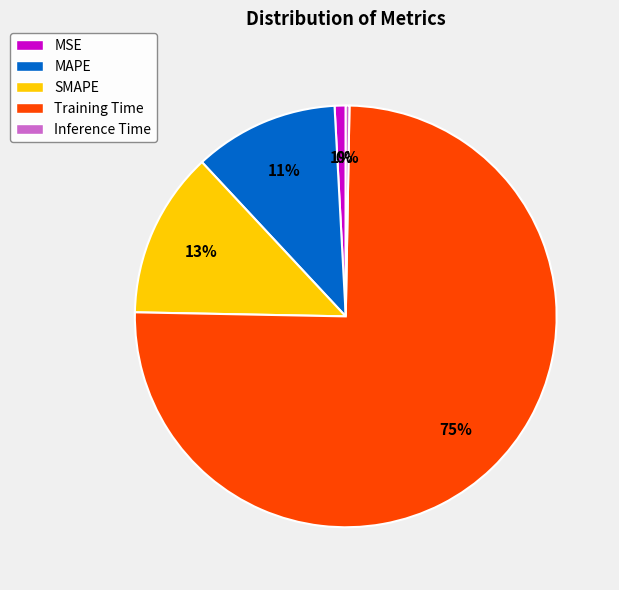

Rank the categories by value from highest to lowest.

Training Time, SMAPE, MAPE, MSE, Inference Time